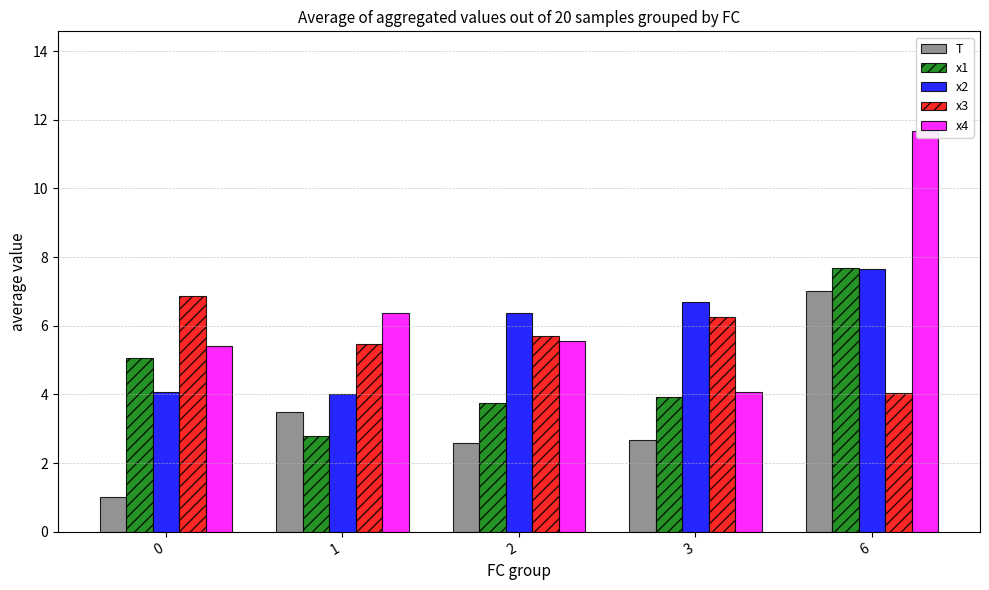

What is the value of the x4 bar at the 3rd from the left?

5.6